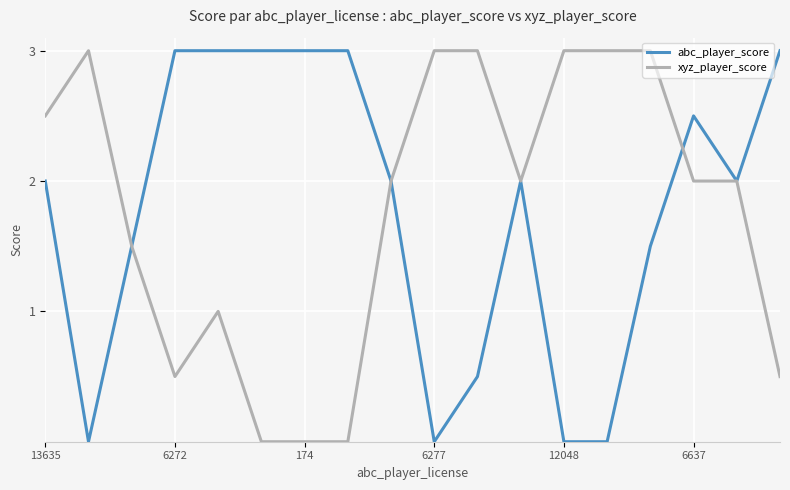

What is the highest value of the xyz_player_score series?

3.0